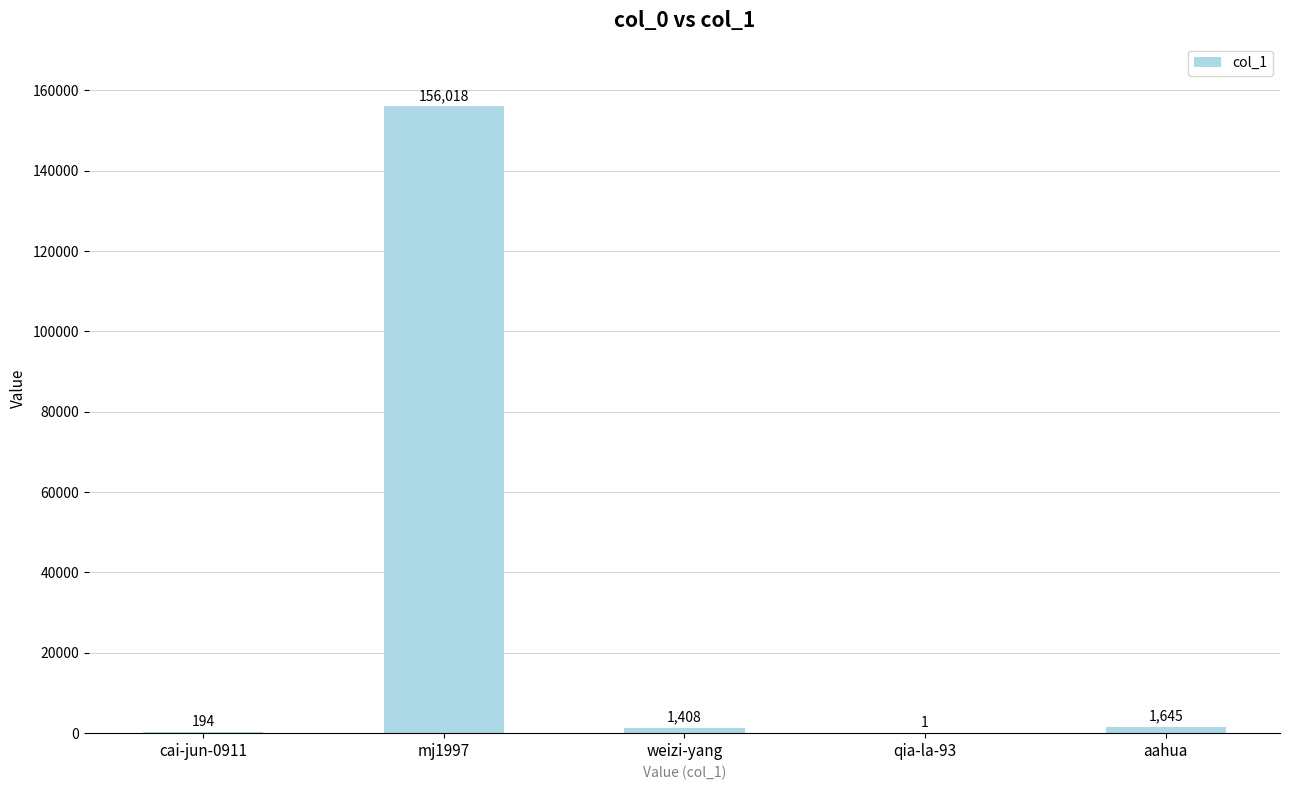

At which category does the chart reach its peak across all series?

mj1997